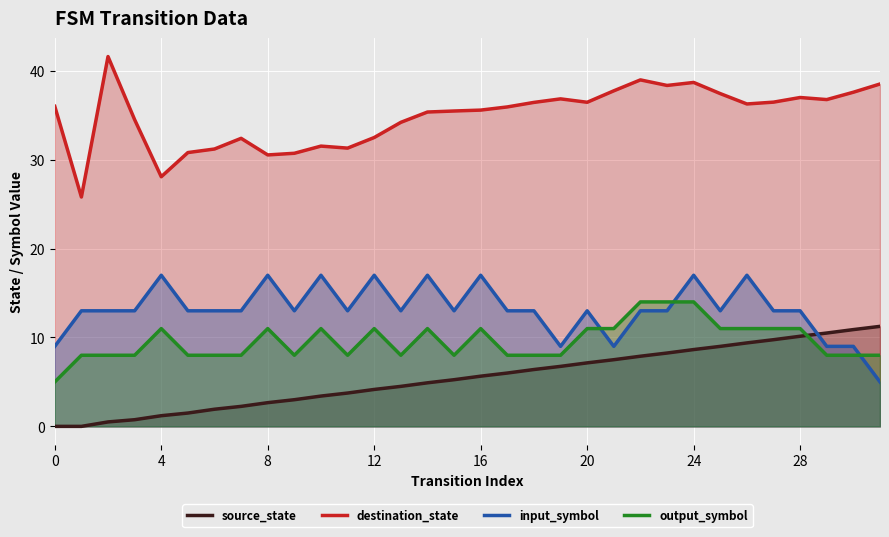

What are all the series names shown in the legend?

source_state, destination_state, input_symbol, output_symbol